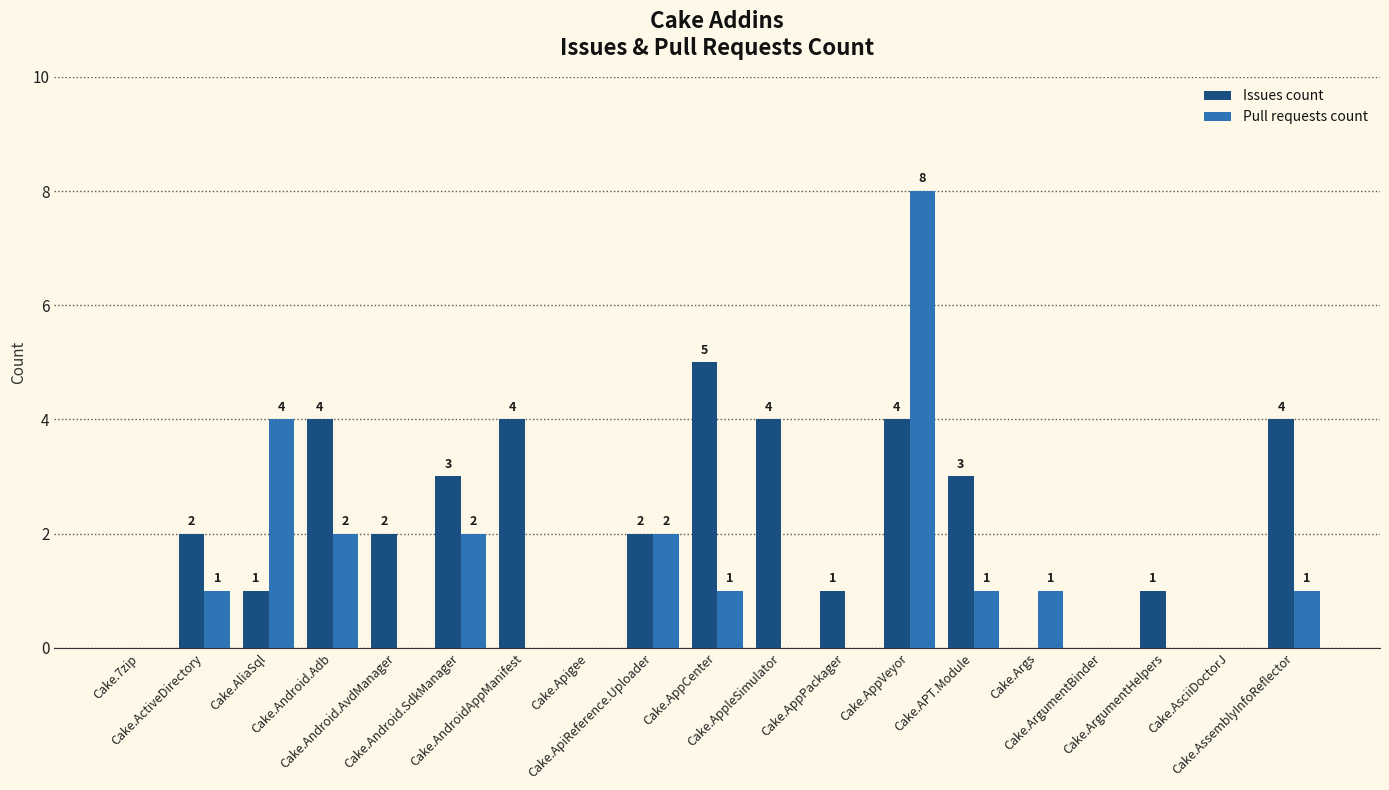

Which series has the largest total across all categories?

Issues count